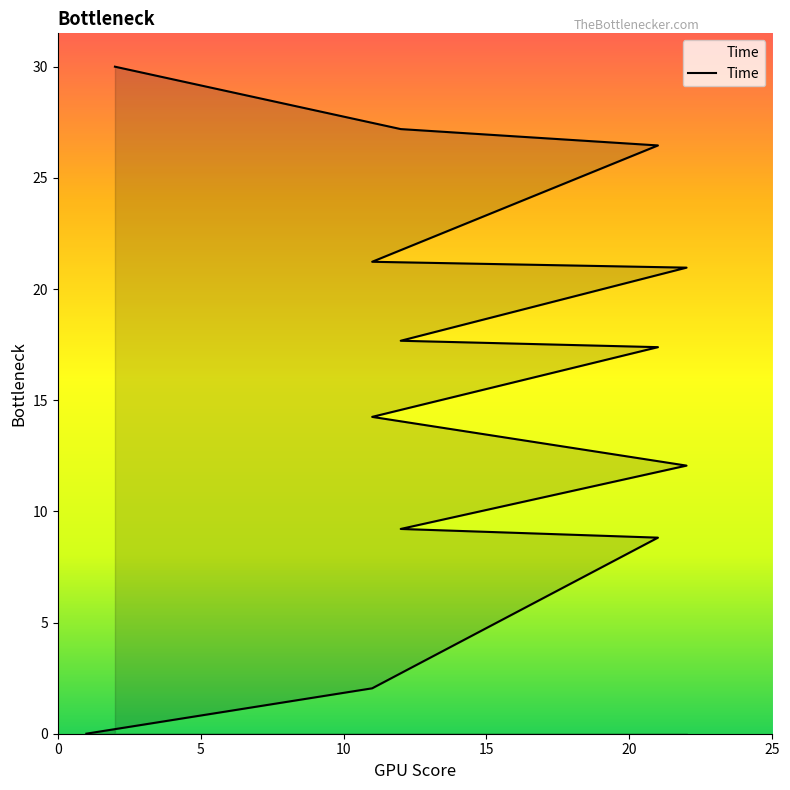

How many values are below 17?

6